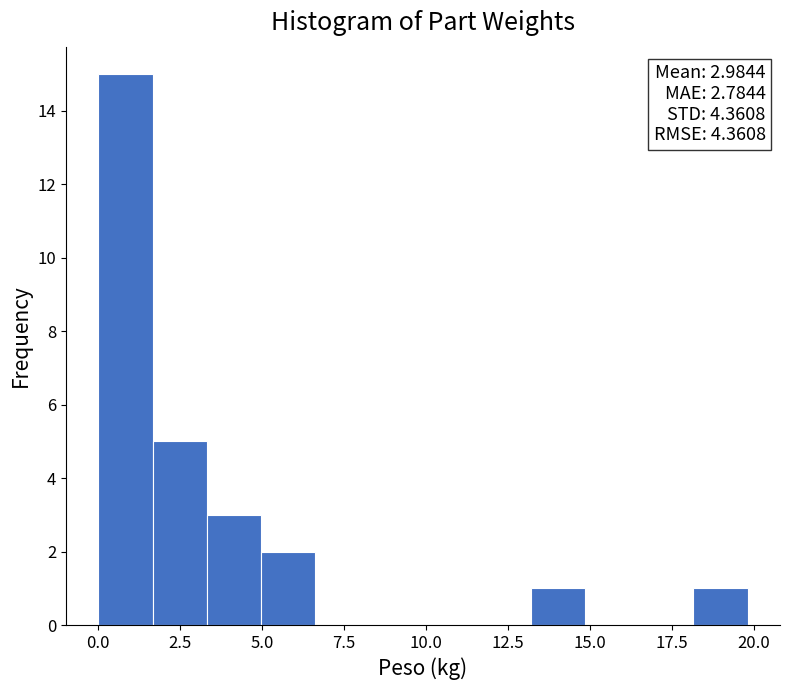

Read against the x-axis, roughly where is the centre of the tallest bar?

1.0